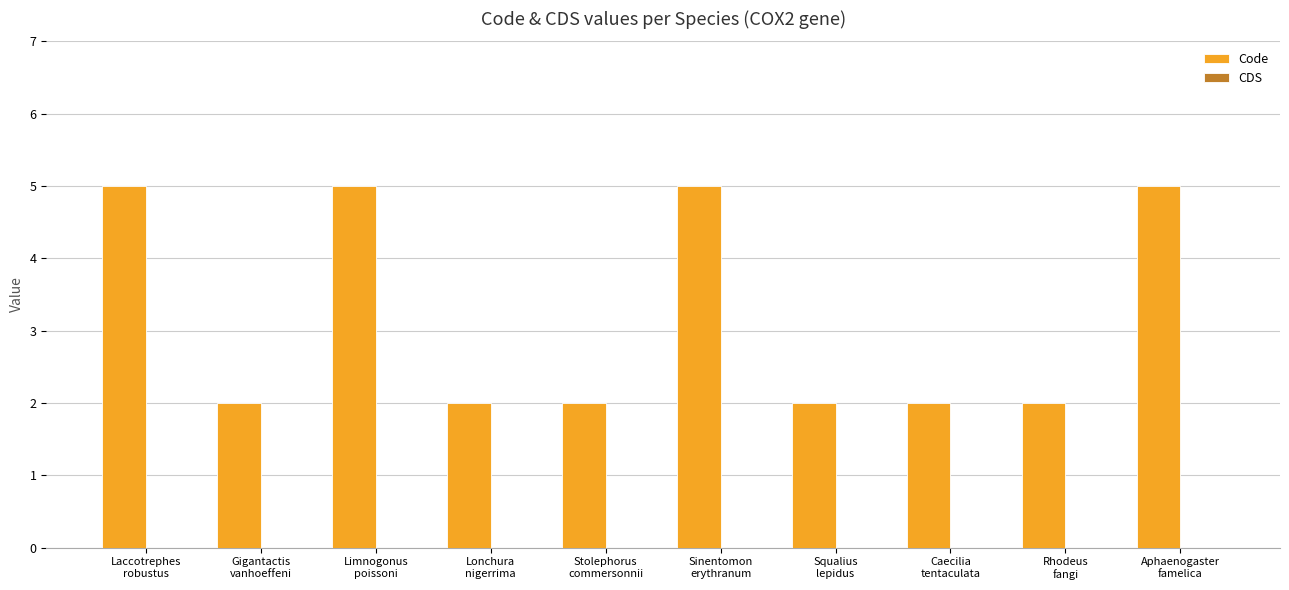

What is the maximum value shown in the chart?

5